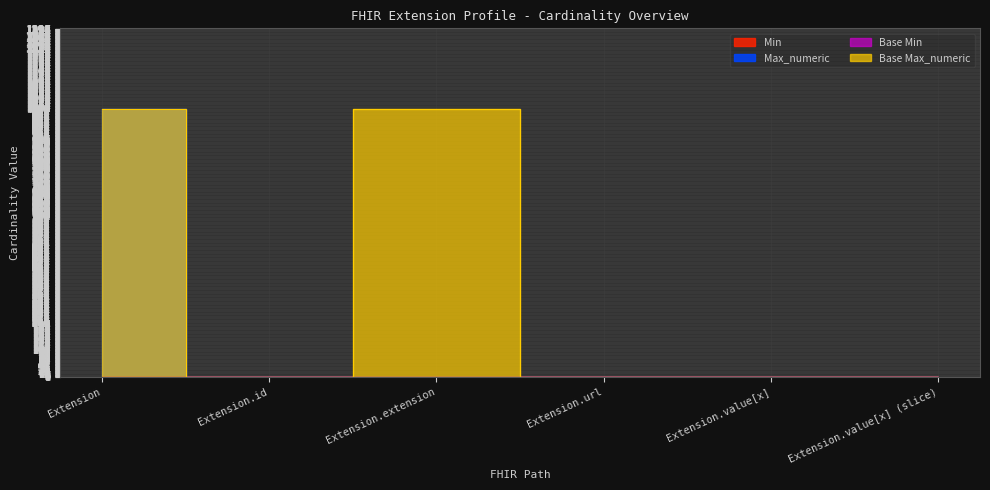

What is the difference between the maximum and minimum values in the Base Min series?

1